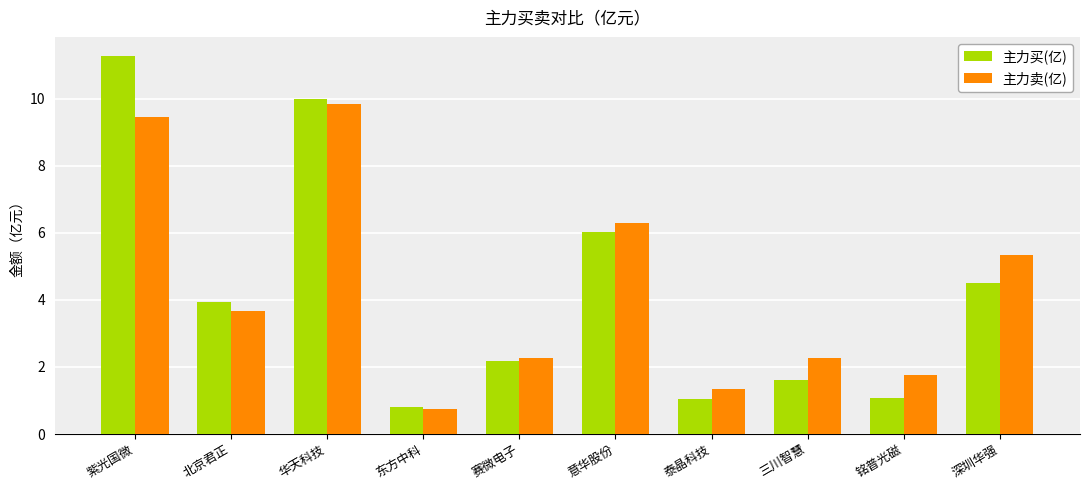

Reading right to left, list all the values displayed in this chart.

主力买(亿): 4.5	1.1	1.6	1.1	6.0	2.2	0.8	10.0	3.9	11.3
主力卖(亿): 5.3	1.8	2.3	1.3	6.3	2.3	0.8	9.8	3.7	9.4